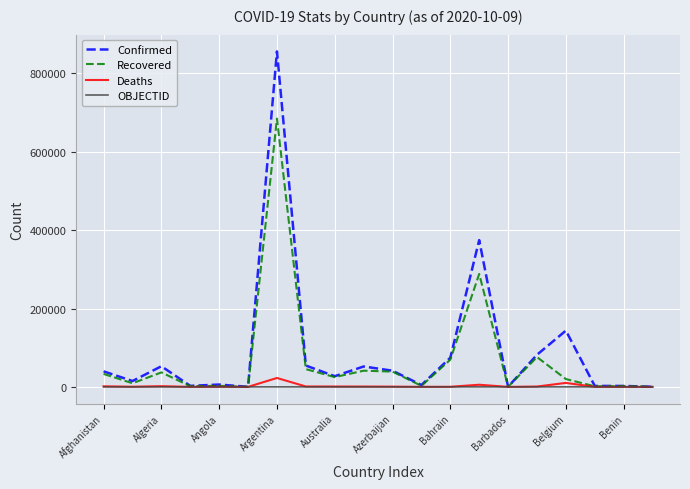

Which series has the widest spread of values?

Confirmed